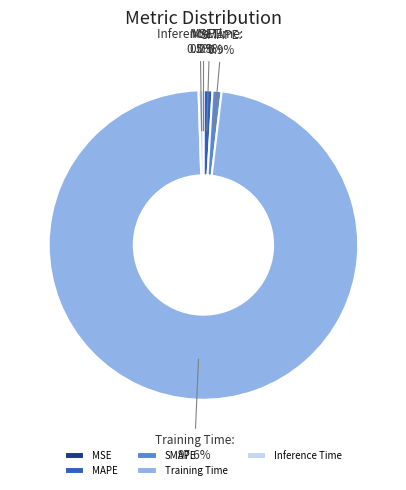

Which slice is the largest?

Training Time